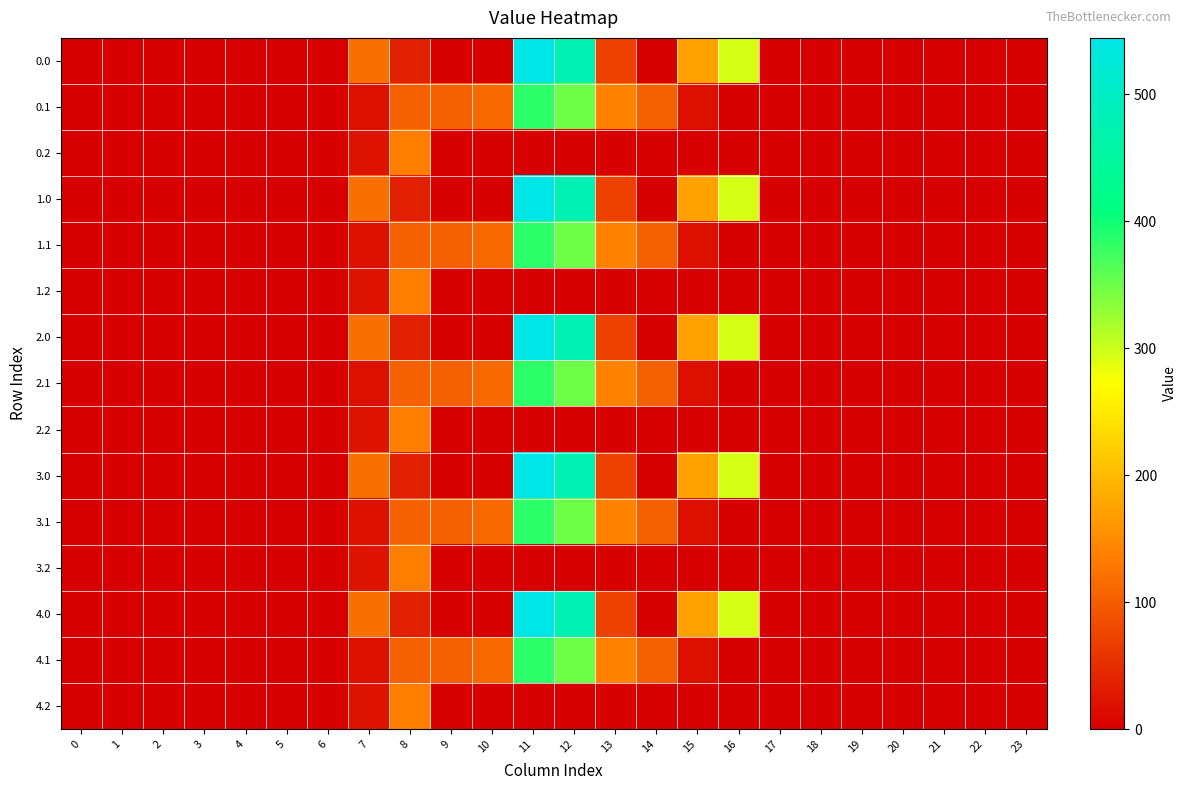

Which category has the highest value across all series?

11